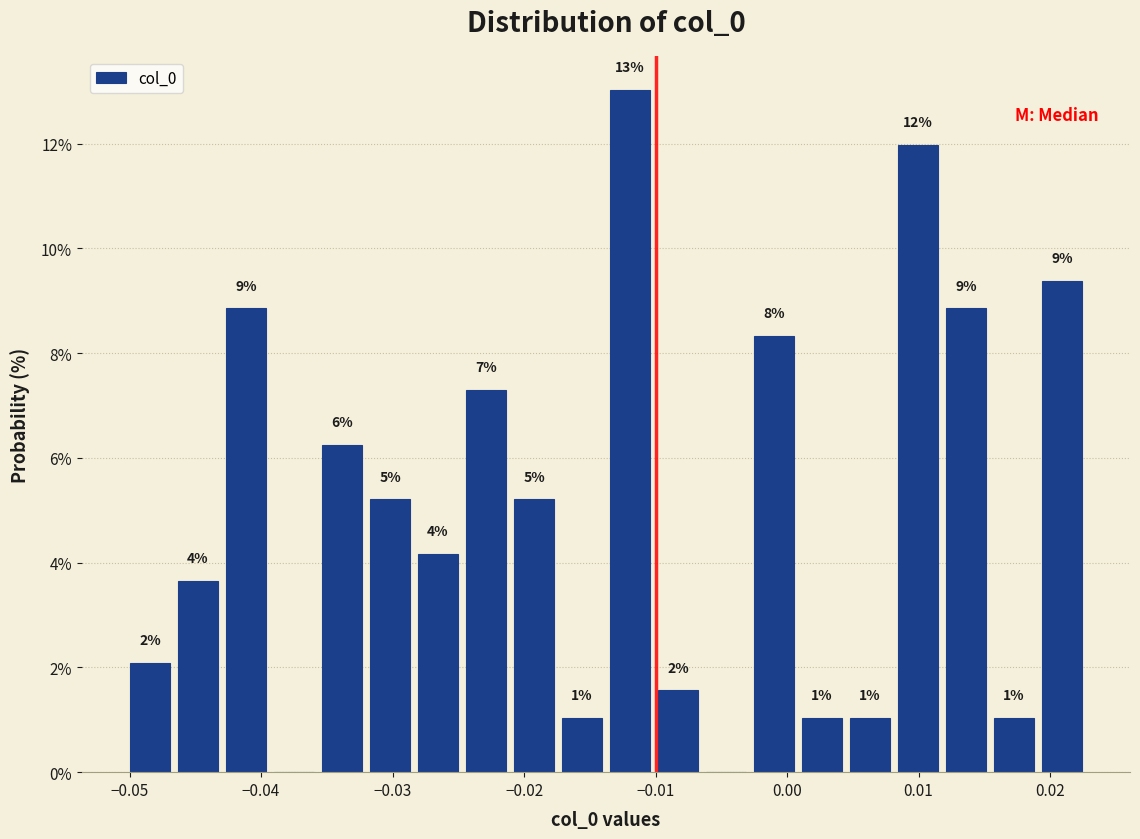

Read against the x-axis, roughly where is the centre of the tallest bar?

-0.012